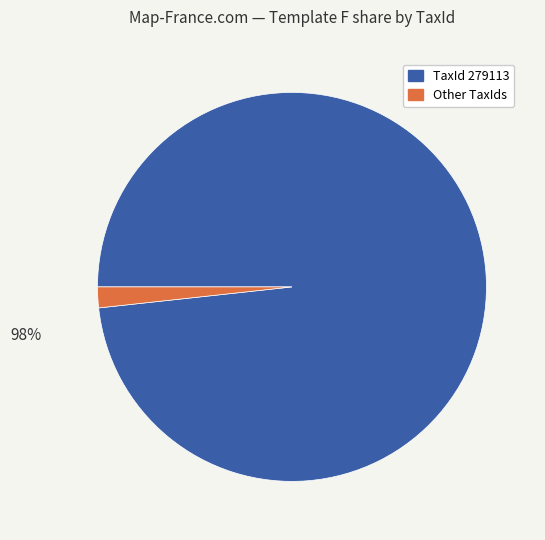

To the nearest percent, what is the average slice percentage?

50%